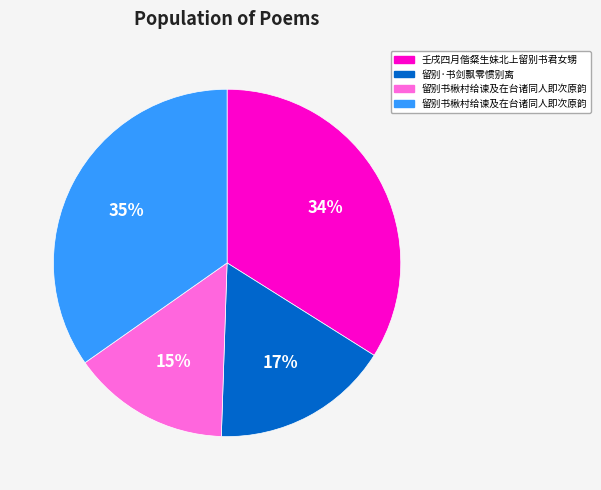

Count the number of slices in the pie.

4